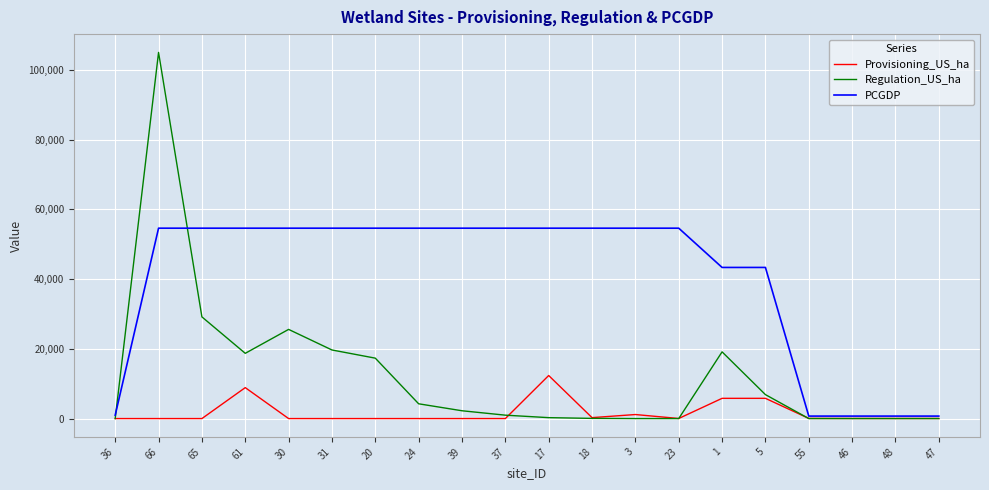

At which label does Regulation_US_ha first exceed 2237?

66